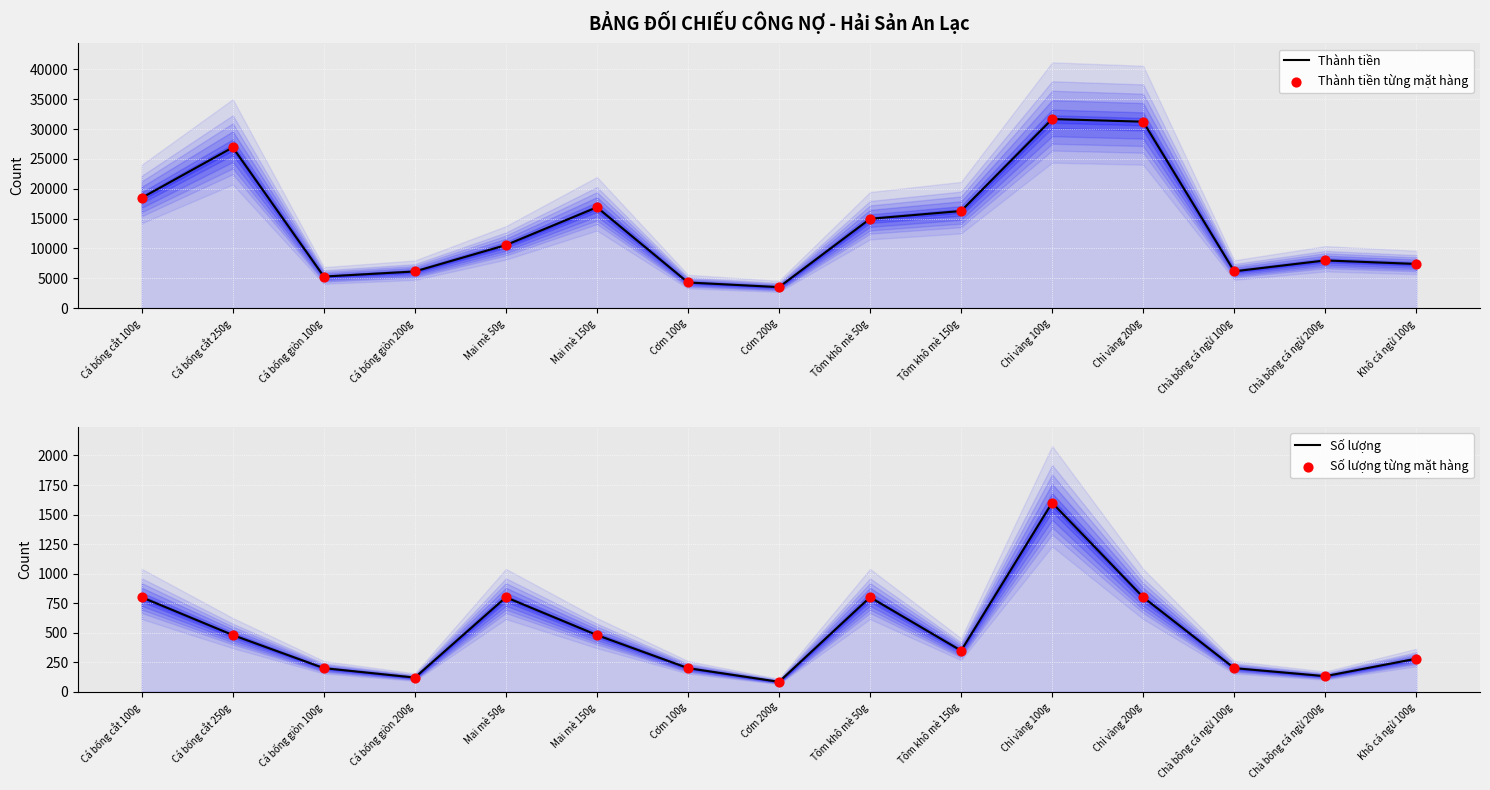

At which category is the sum across all series the highest?

Chỉ vàng 100g